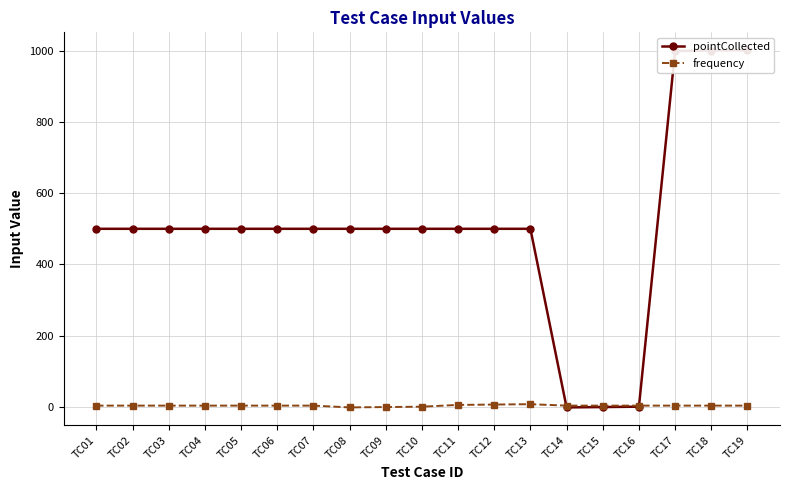

Between TC03 and TC12, which series saw the biggest shift?

frequency